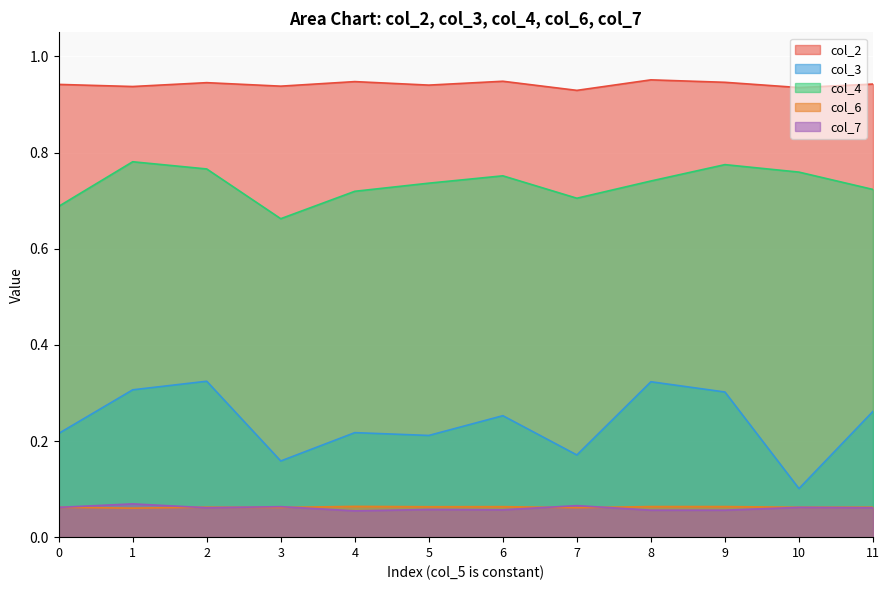

What is the difference between the highest and lowest values at 0?

0.9